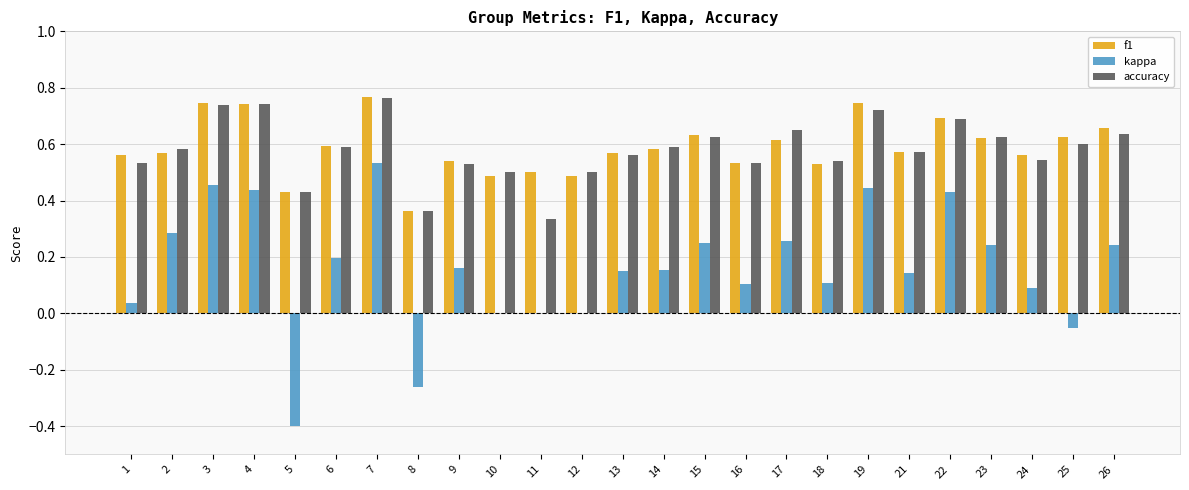

Is the value of accuracy at 15 greater than the value of f1 at 26?

No